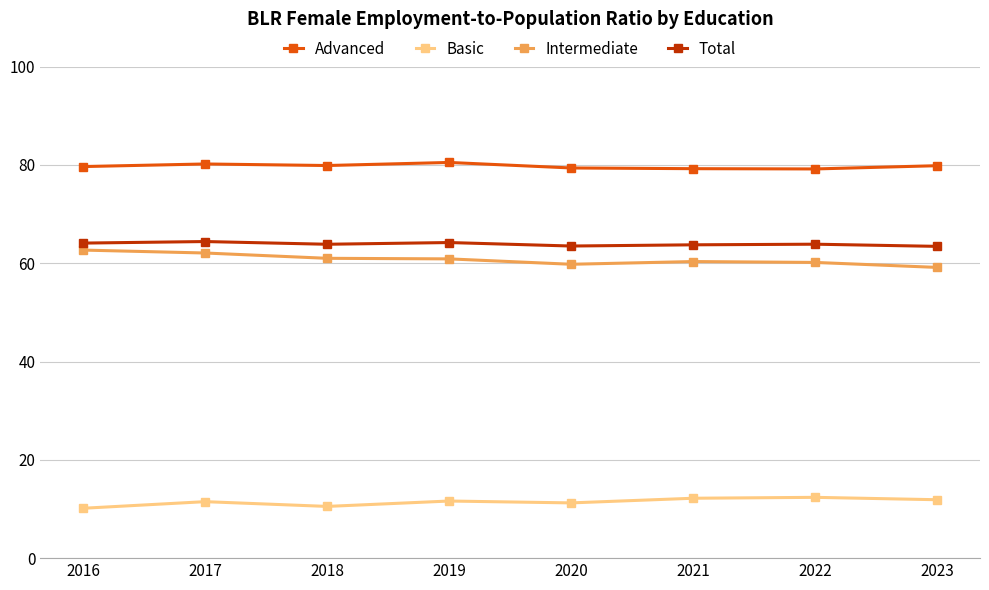

What is the spread (max minus min) of values at 2021?

67.1